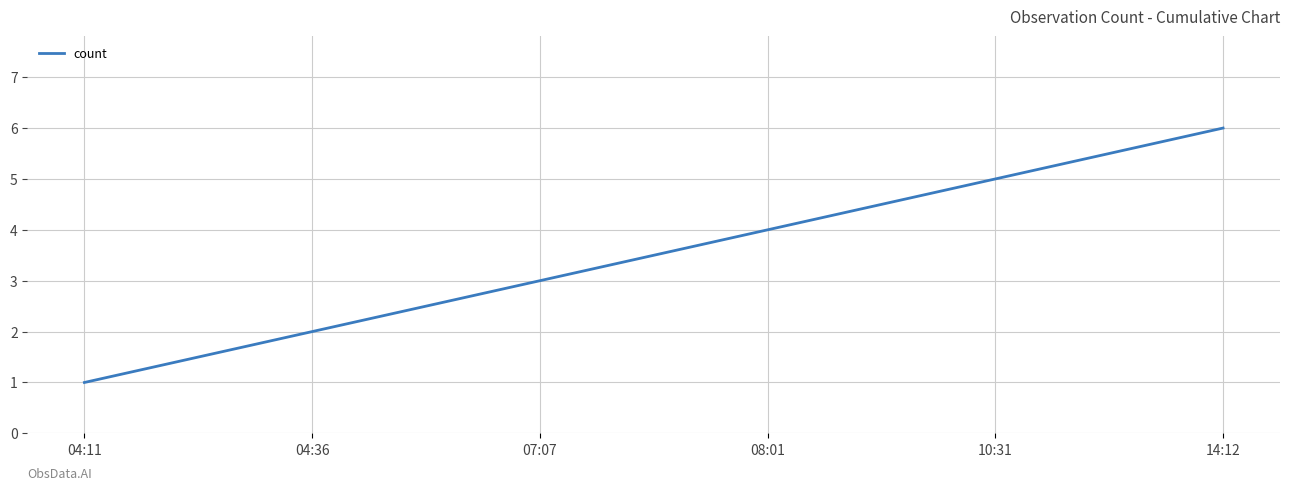

Count the number of data series in this chart.

1